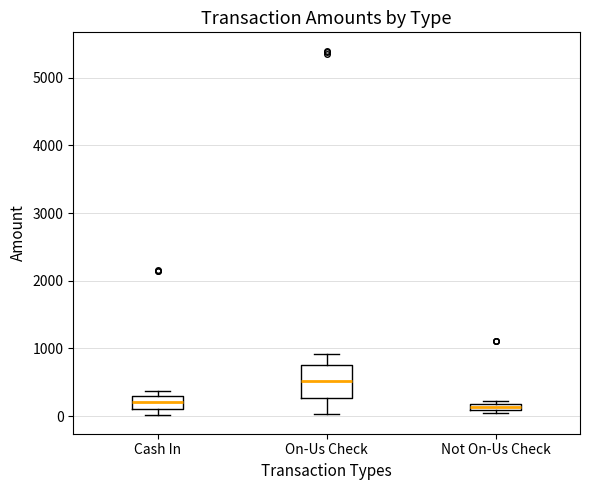

Where does the median line of the box for Cash In sit on the y-axis? The values are not printed on the chart, so give them approximately, as read against the axis.

200